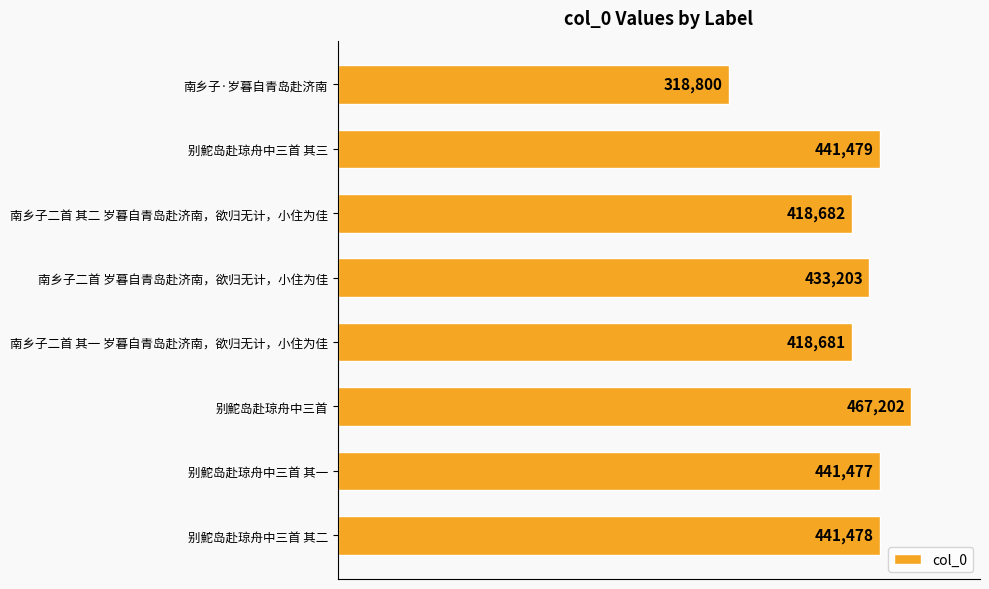

Where is the data nearest to the value 393001?

南乡子二首 其一 岁暮自青岛赴济南，欲归无计，小住为佳